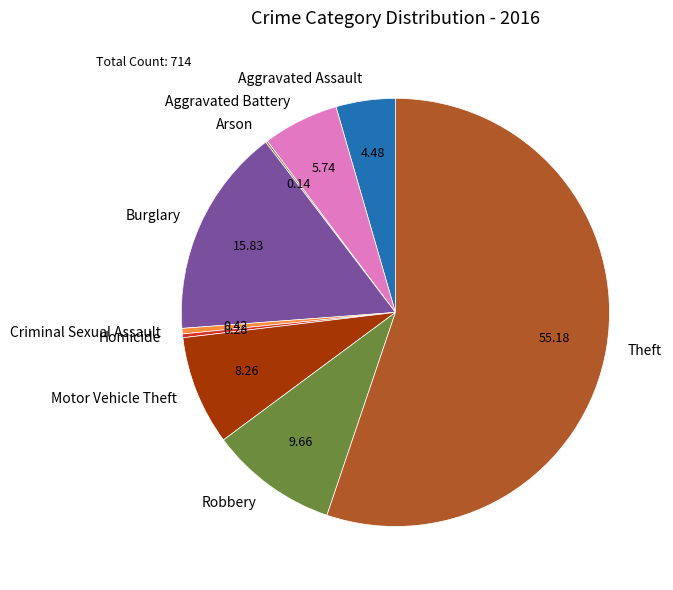

Is the sum of Theft and Homicide greater than half?

Yes